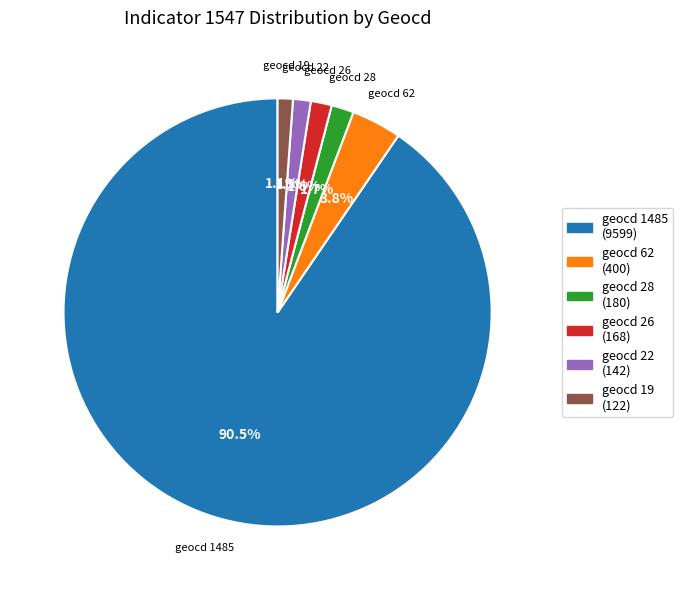

Is there a majority slice in this chart?

Yes